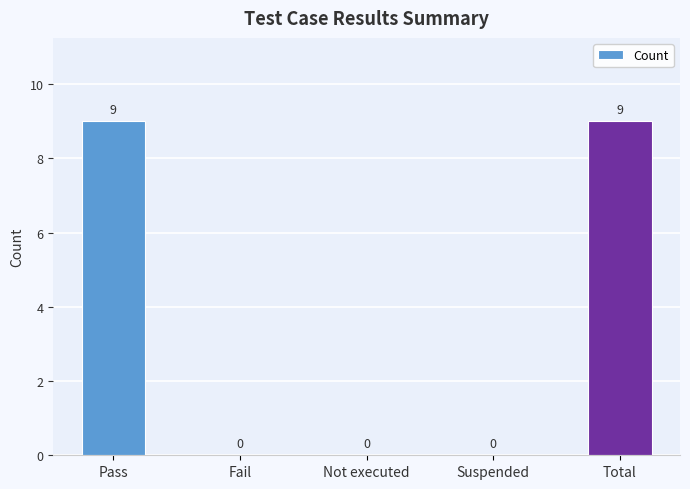

What is the greatest value displayed?

9